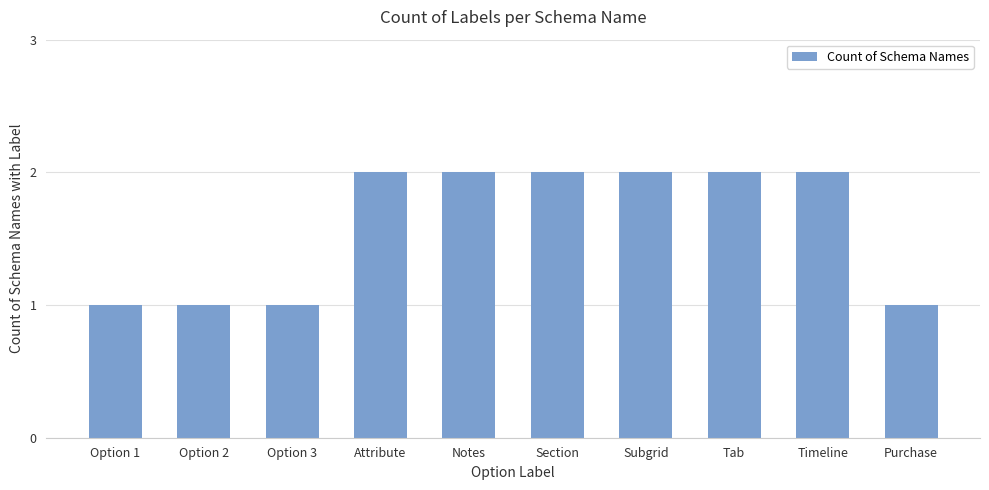

Count the number of data series in this chart.

1